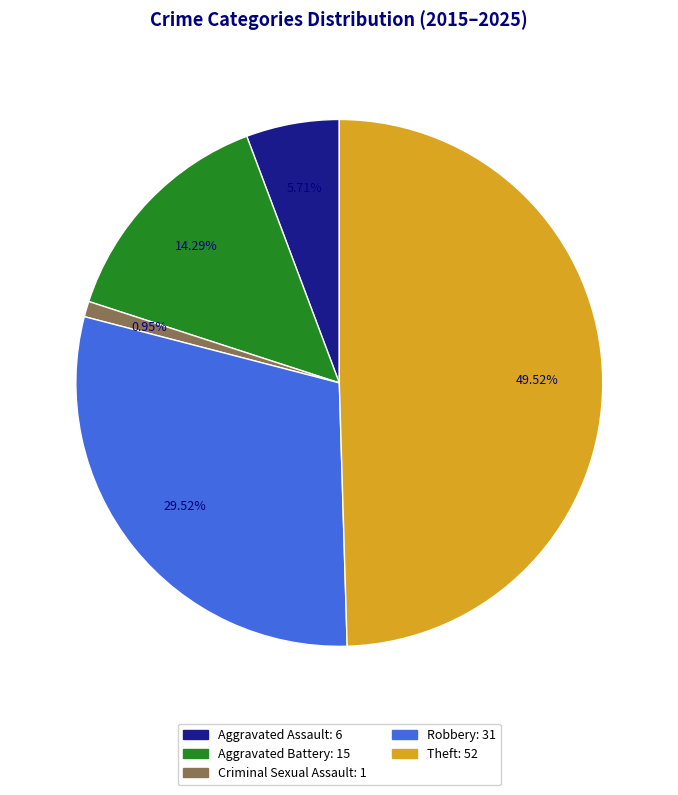

Rank the categories by value from highest to lowest.

Theft, Robbery, Aggravated Battery, Aggravated Assault, Criminal Sexual Assault